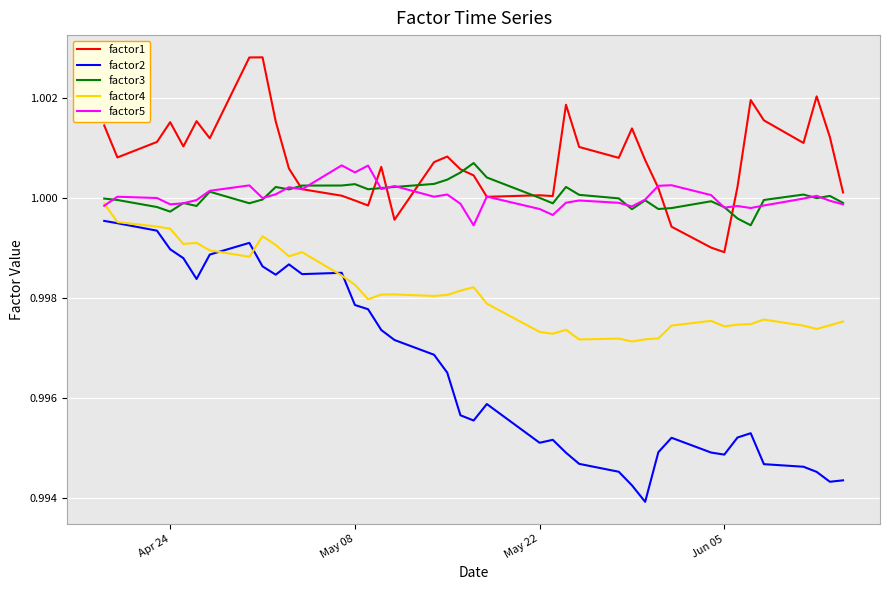

What is the sum of all factor3 values?

40.0